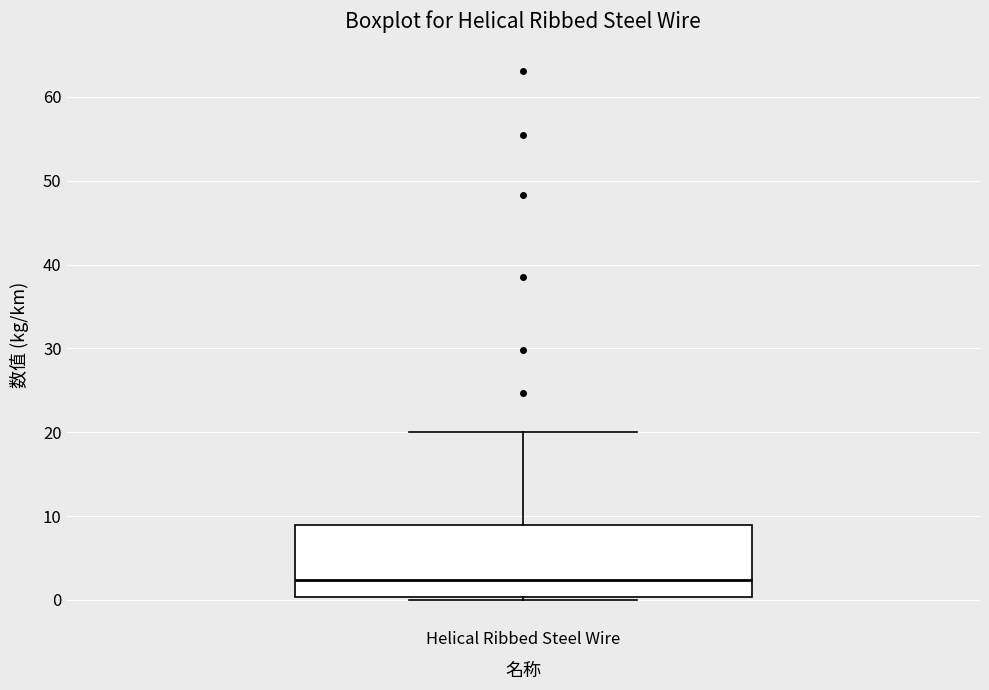

Where is the lower edge of the box for Helical Ribbed Steel Wire on the y-axis? The values are not printed on the chart, so give them approximately, as read against the axis.

0